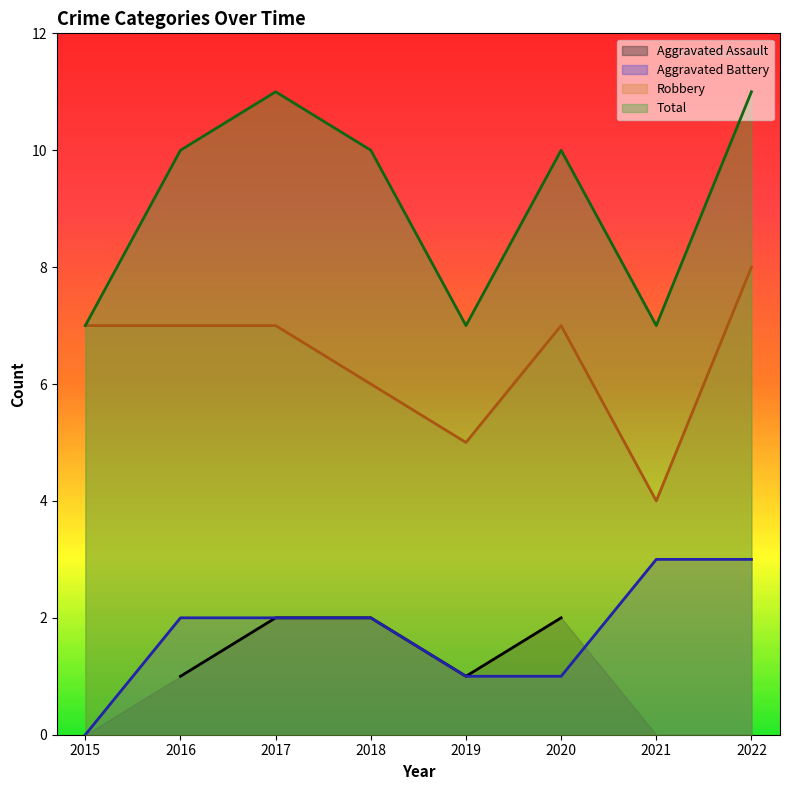

What is the value of the Total point at the 1st from the left?

7